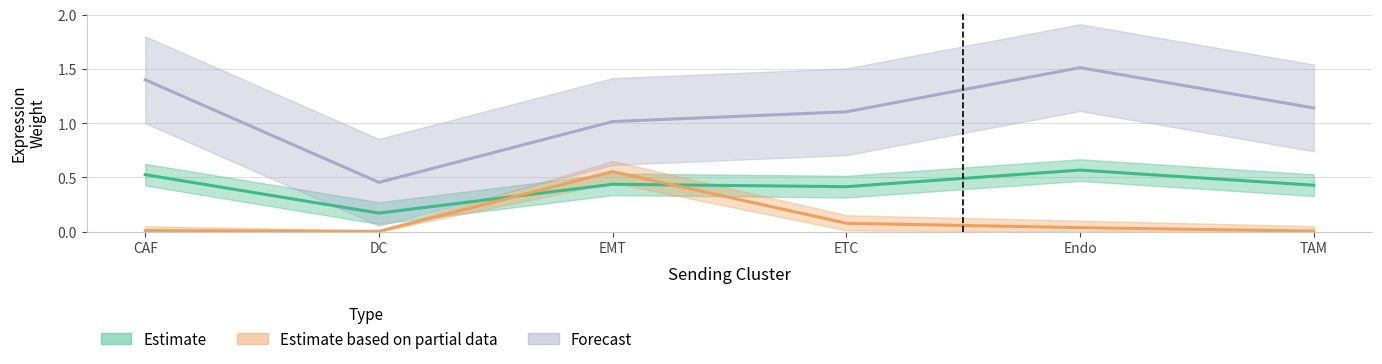

True or false: Estimate based on partial data (Edge total expr derived spec) has a value of 0.1 at ETC.

True